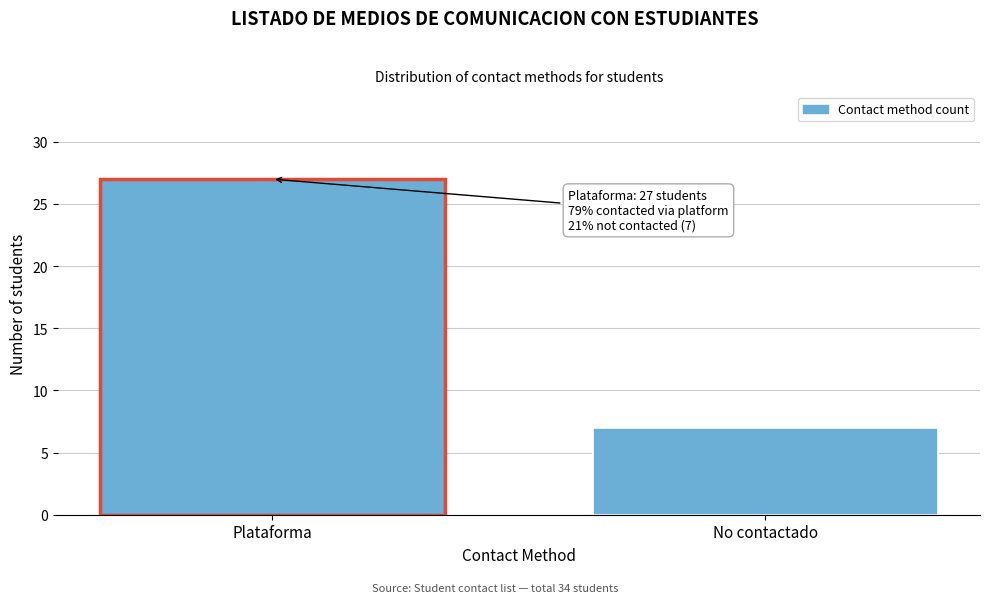

Reading left to right, transcribe all the data shown in this chart.

27	7